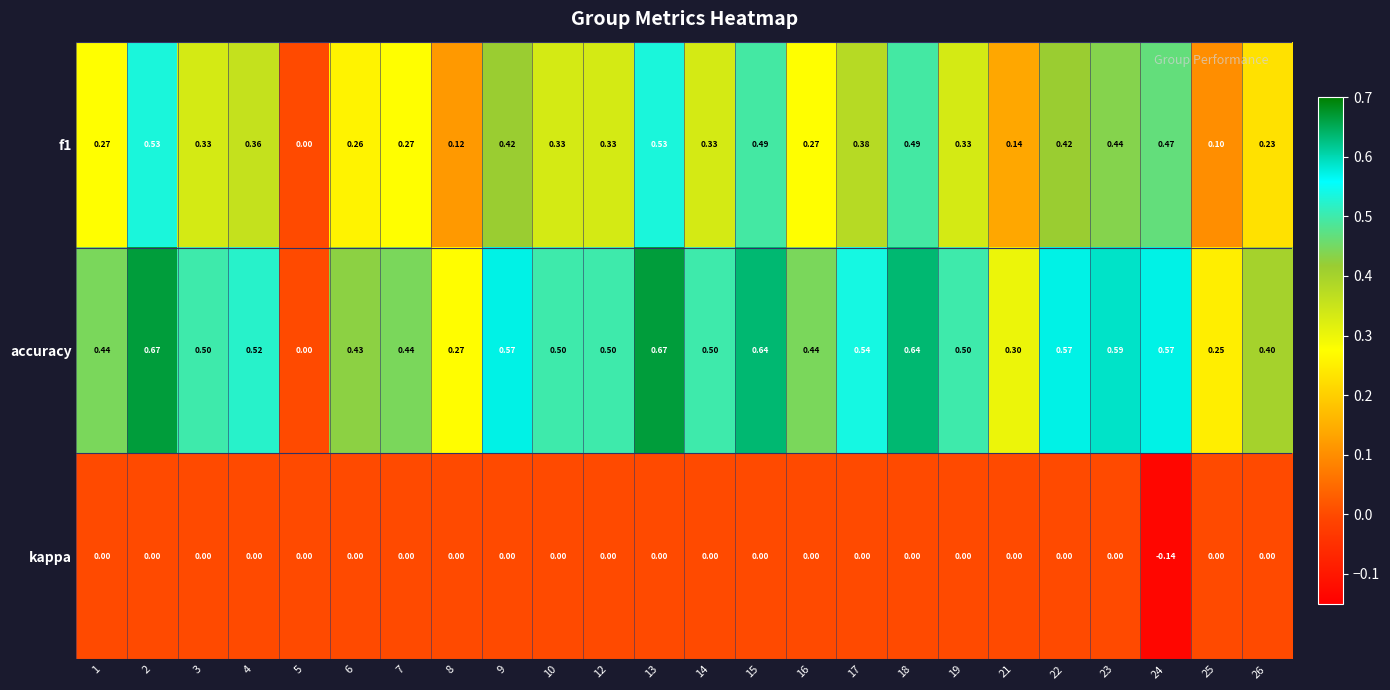

Which series has the largest total across all categories?

accuracy